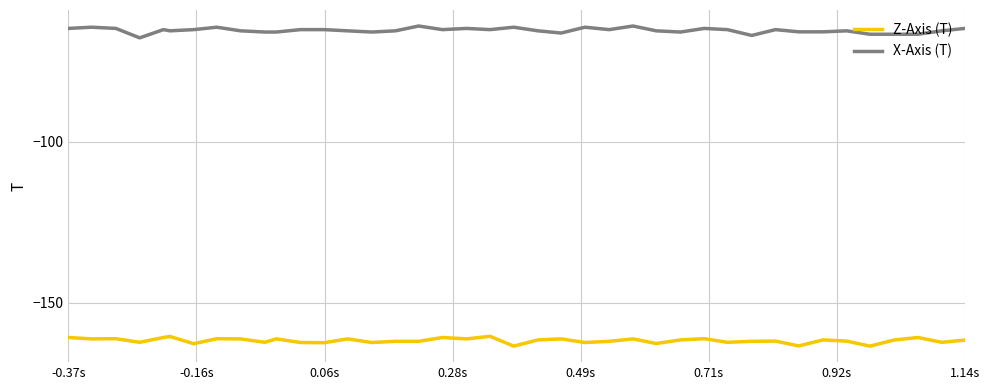

Rank the series by their average value, from highest to lowest.

X-Axis (T), Z-Axis (T)